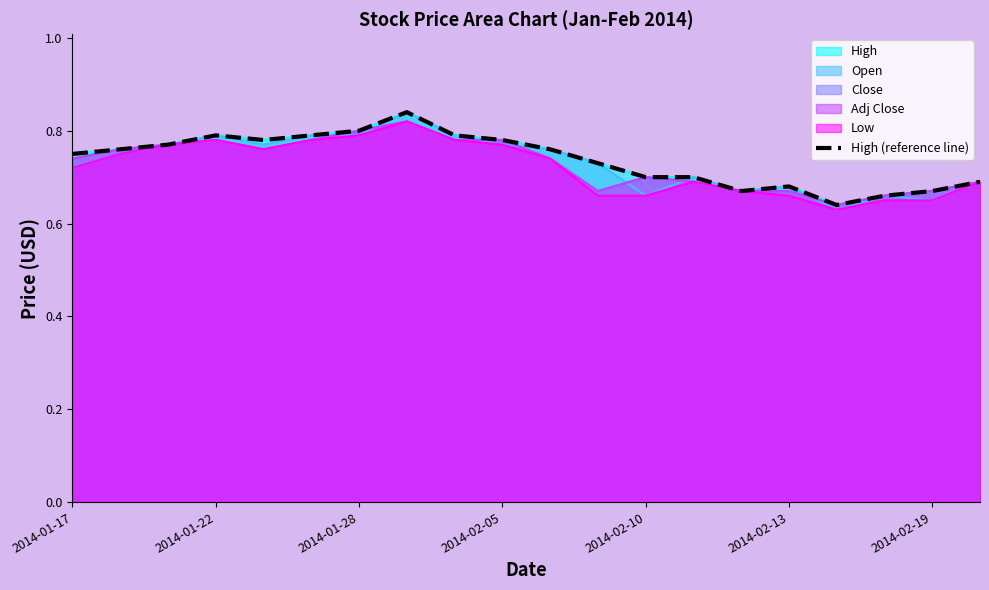

What is the greatest value displayed?

0.8